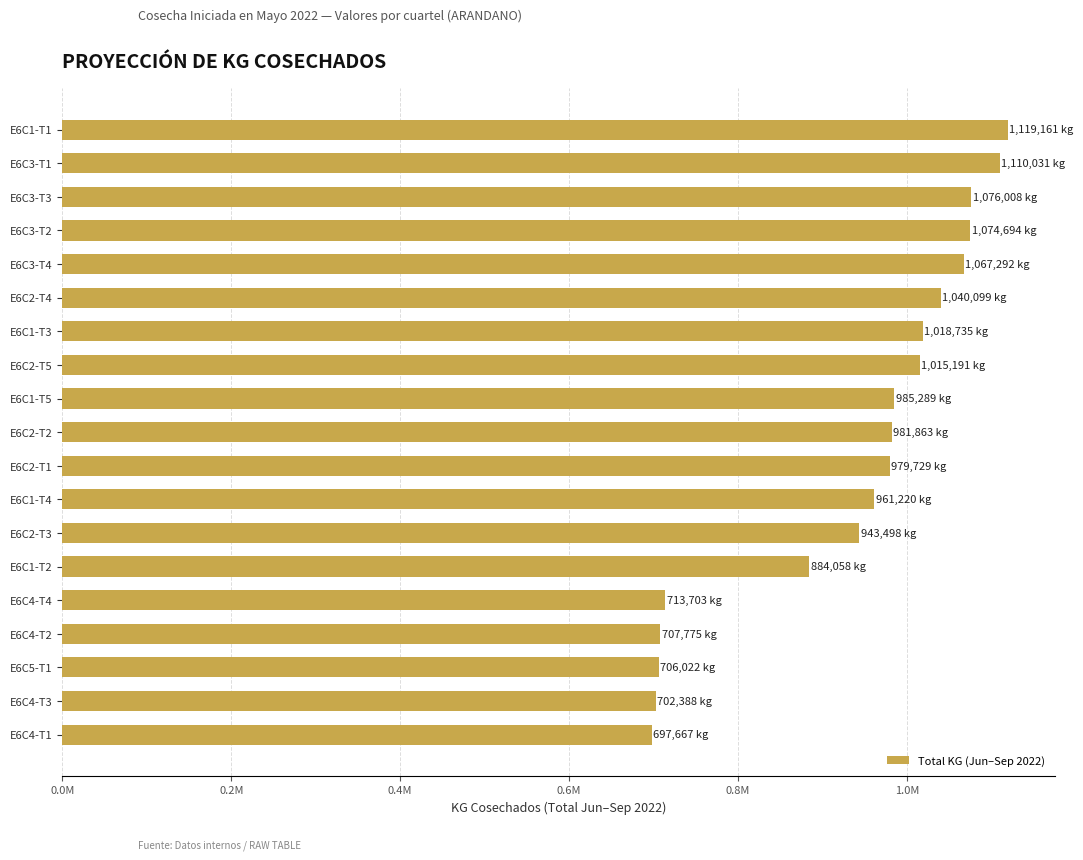

Does the chart contain any negative values?

No